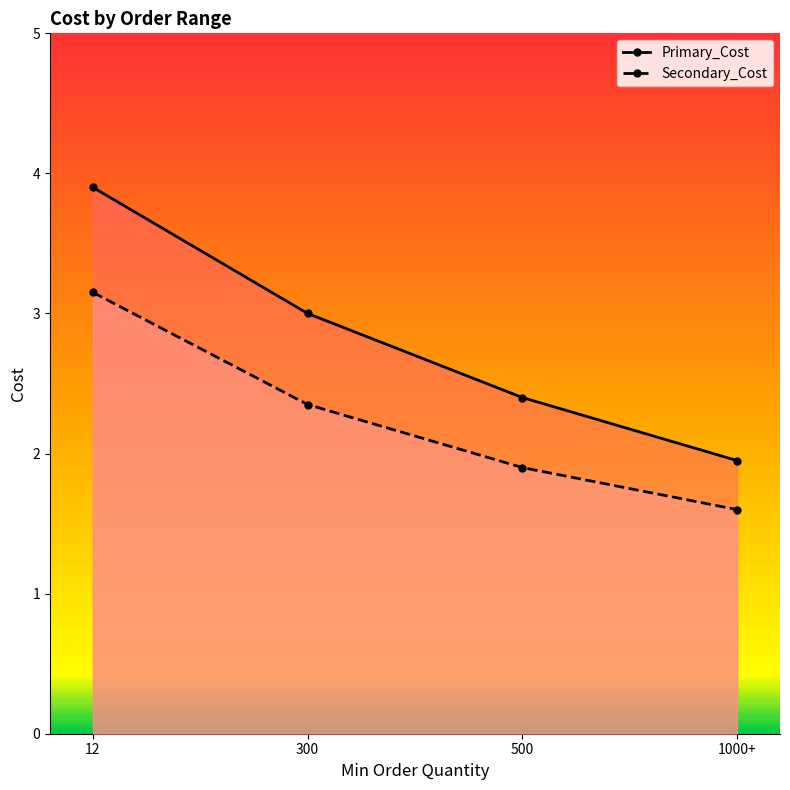

Rank the categories by Primary_Cost value from lowest to highest.

1000+, 500, 300, 12